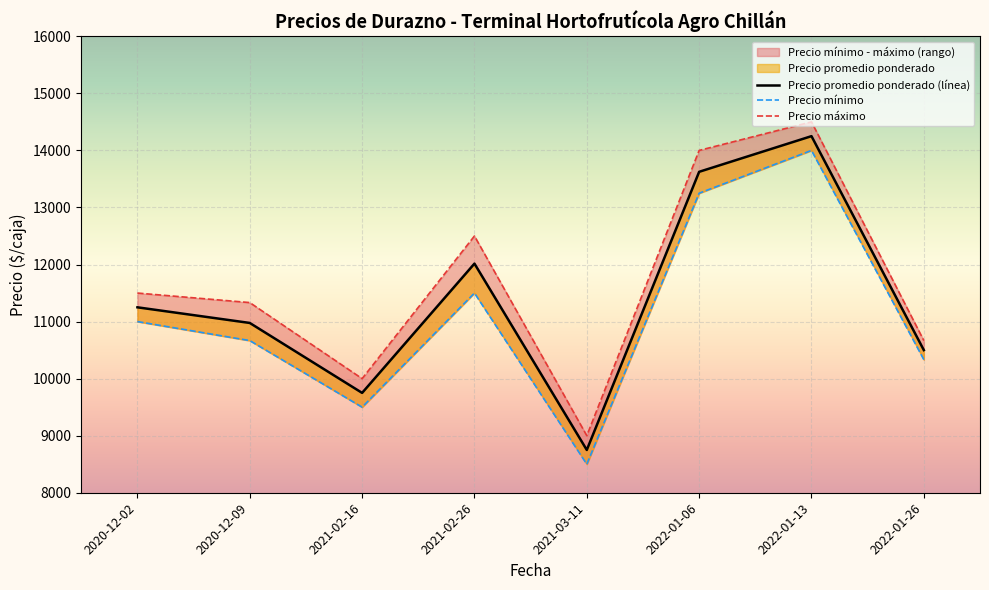

At which category does the chart reach its minimum across all series?

2021-03-11